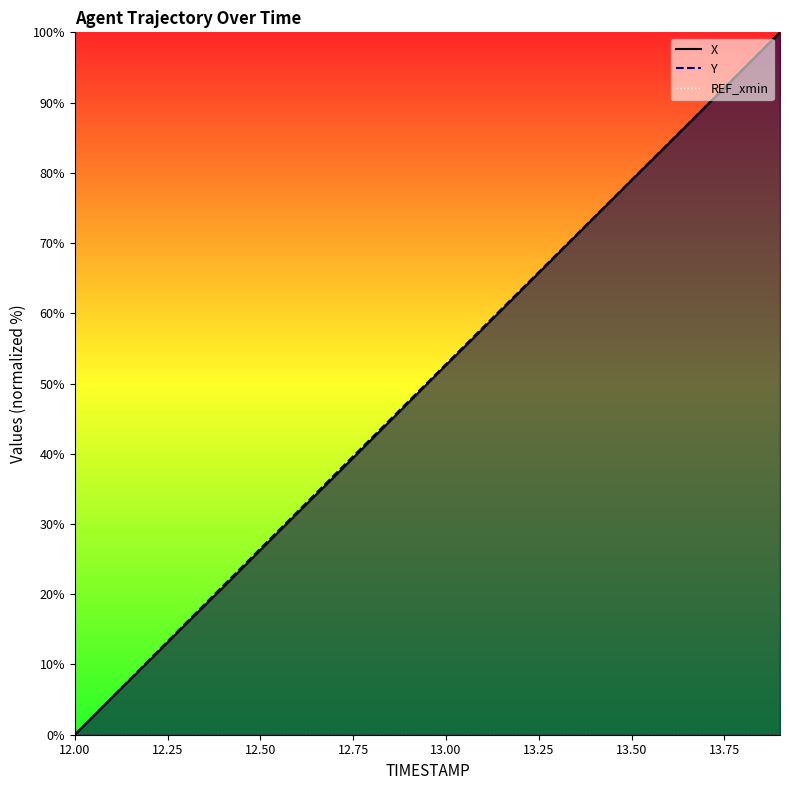

What is the approximate value of Y at 12.7?

37.0